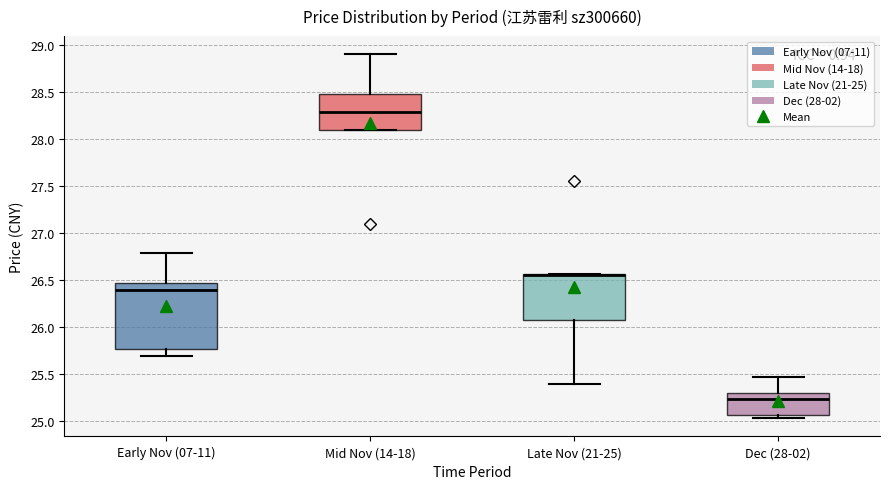

Reading left to right, read every box against the y-axis: the position of its median line, the range the box covers, and the ends of its whiskers. The values are not printed on the chart, so give them approximately, as read against the axis.

Early Nov (07-11): median 26.40, box 25.75 to 26.45, whiskers 25.70 to 26.80
Mid Nov (14-18): median 28.30, box 28.10 to 28.50, whiskers 28.10 to 28.90
Late Nov (21-25): median 26.55 (drawn on the box's upper edge), box 26.10 to 26.55, whiskers 25.40 to 26.55
Dec (28-02): median 25.25, box 25.05 to 25.30, whiskers 25.05 (just below the box's lower edge) to 25.45